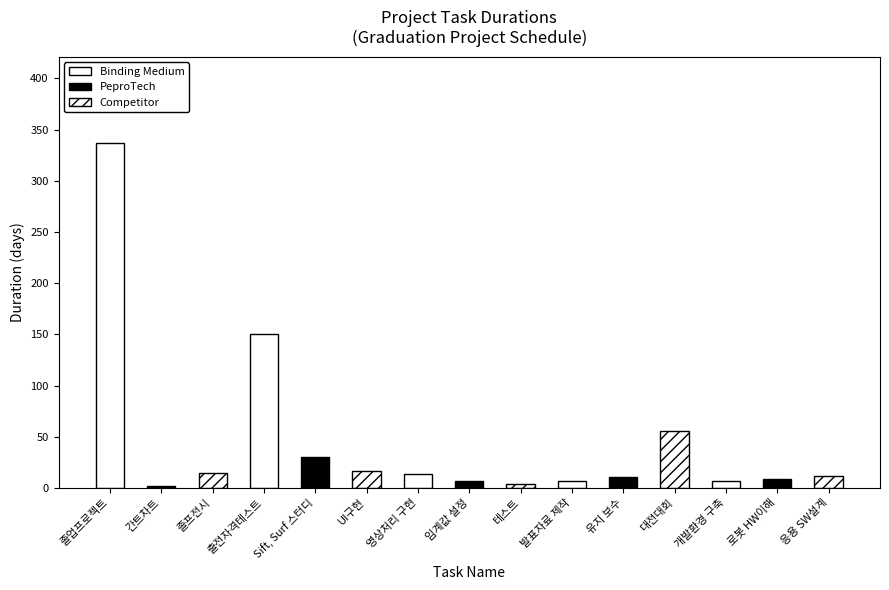

Is it true that the value at UI구현 is 7?

False